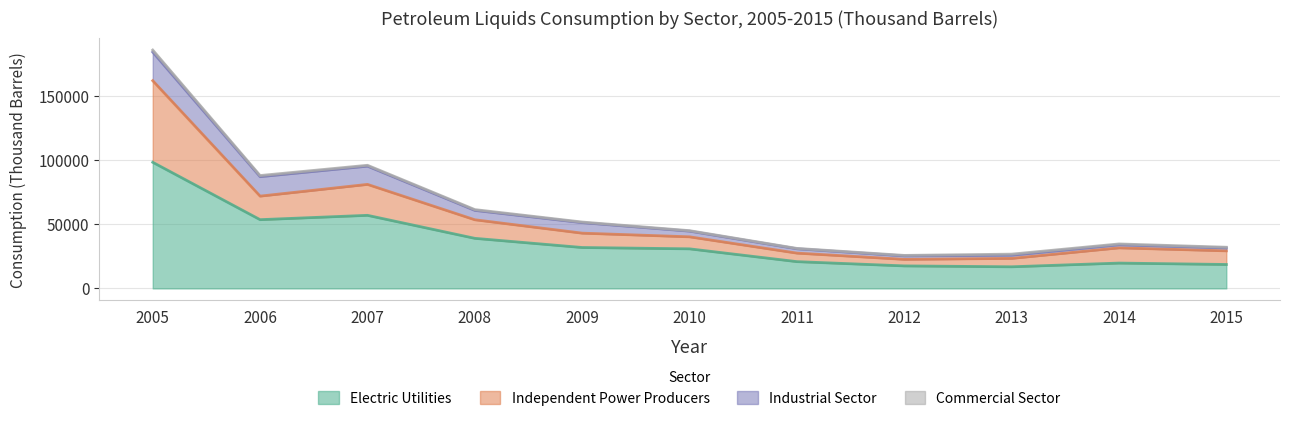

At which category is the sum across all series the highest?

2005